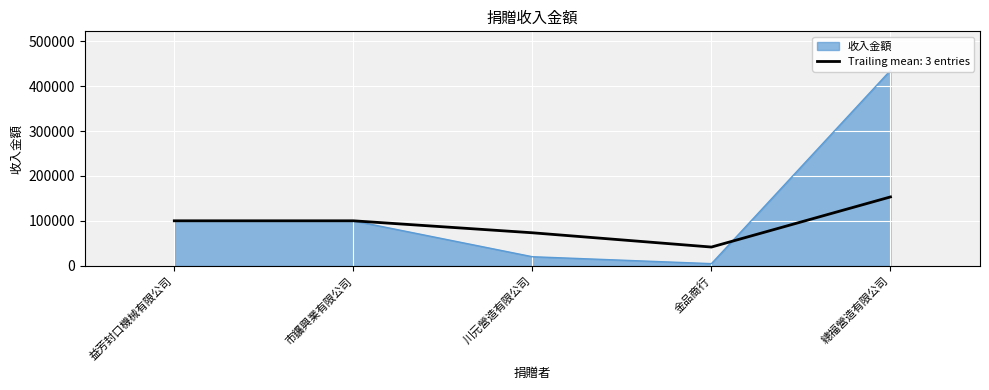

True or false: the data shows 576719 at 總福營造有限公司.

False